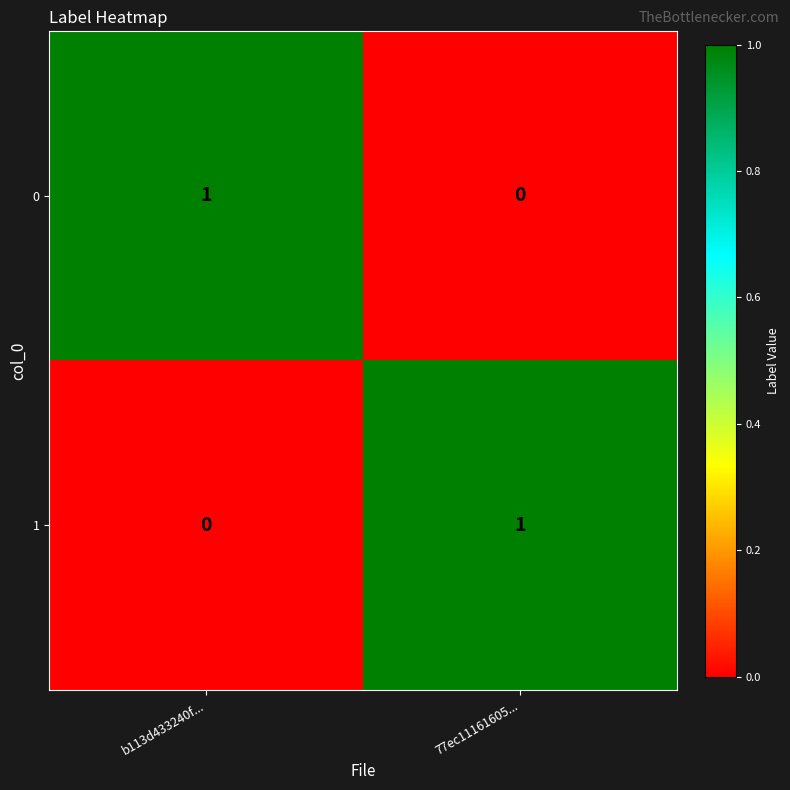

Reading left to right, what are all the values shown in this chart?

0: 1	0
1: 0	1